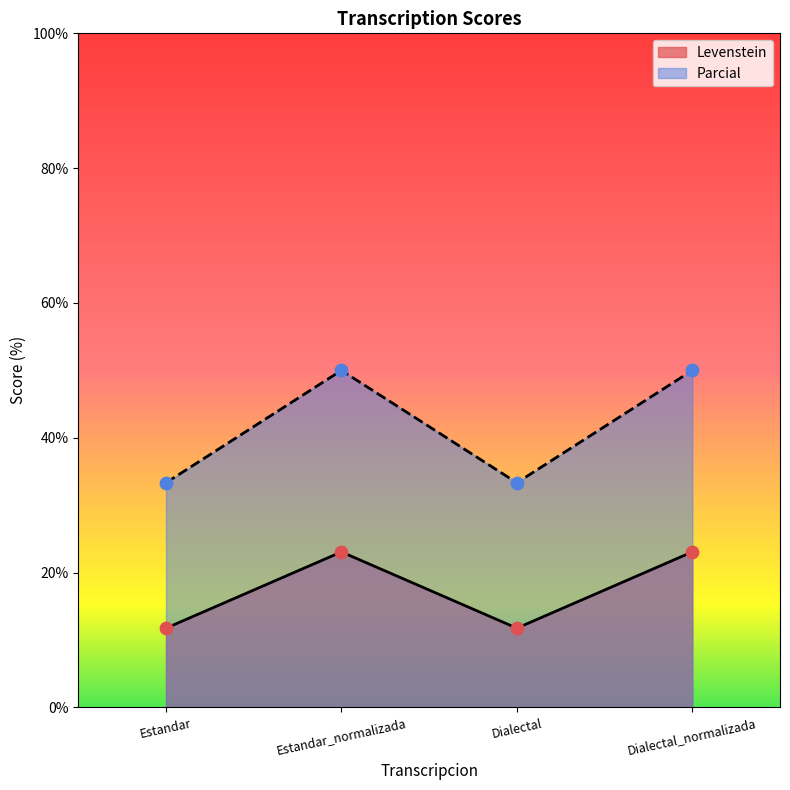

What is the total value across all series at Dialectal_normalizada?

73.1